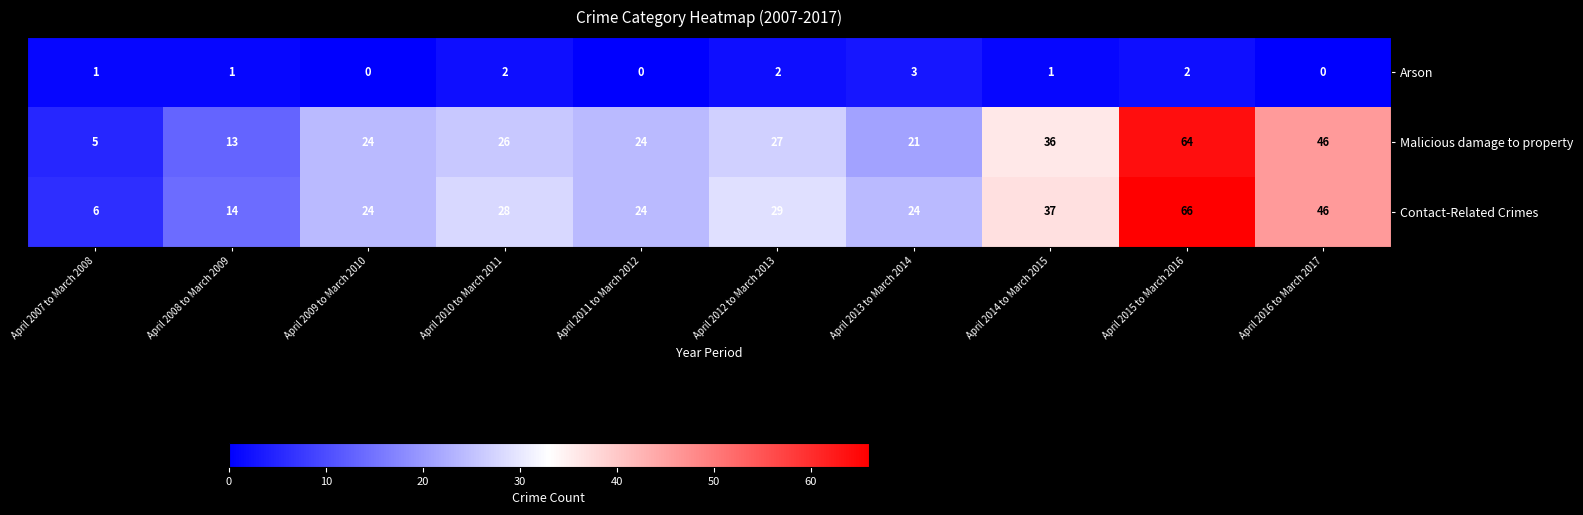

What is the minimum value for Malicious damage to property?

5